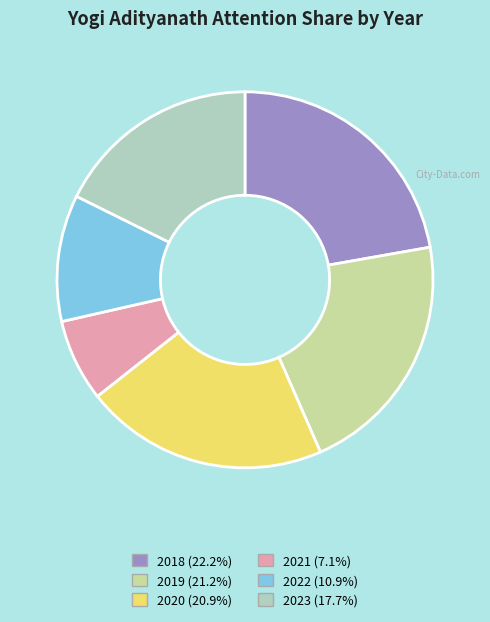

Do 2018 and 2021 together represent more than half of the pie?

No